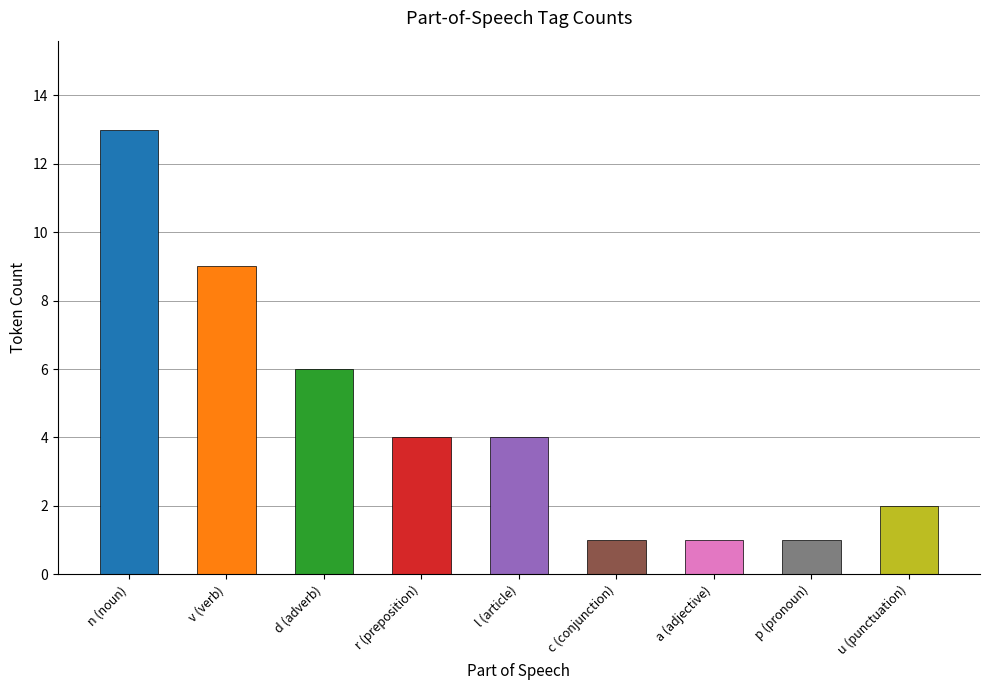

How many bars are there in total?

9